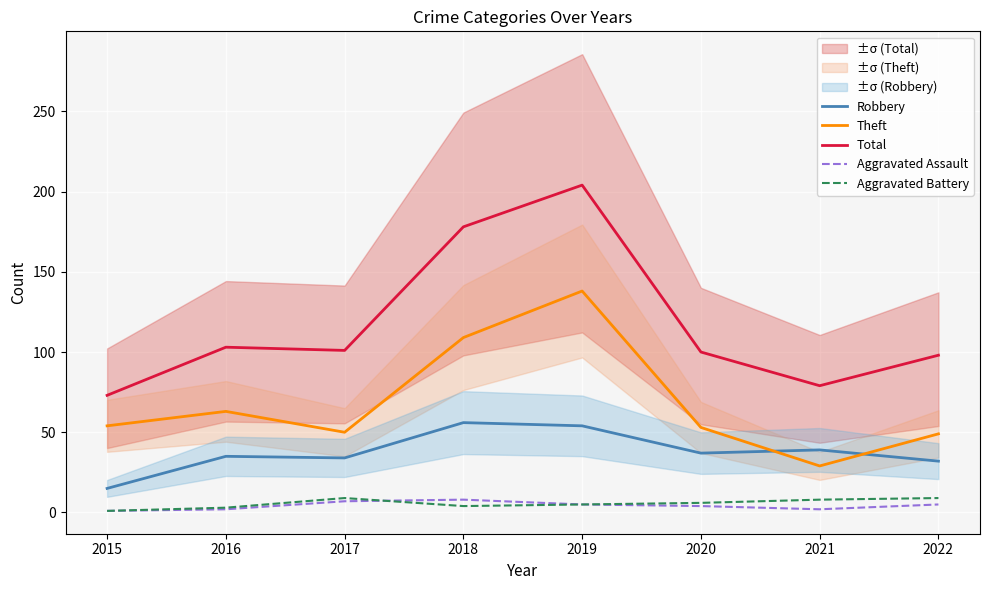

At how many categories does at least one series exceed 137?

2